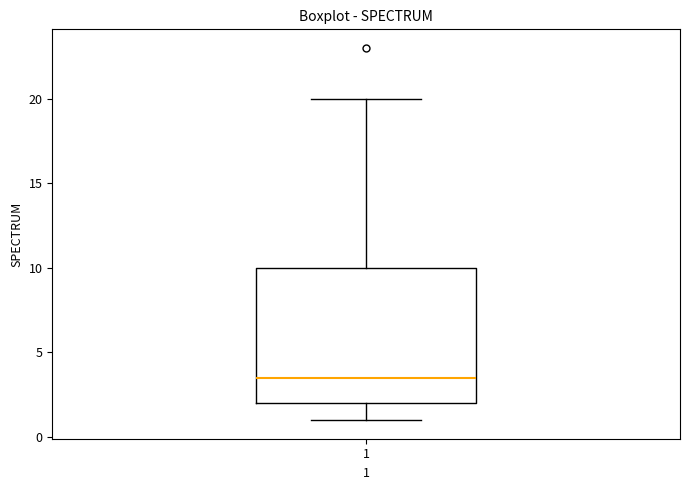

Transcribe this box plot: give where the median line is, the range the box spans, and where the two whiskers end, as read against the y-axis. The values are not printed on the chart, so give them approximately, as read against the axis.

median 3.5, box 2.0 to 10.0, whiskers 1.0 to 20.0